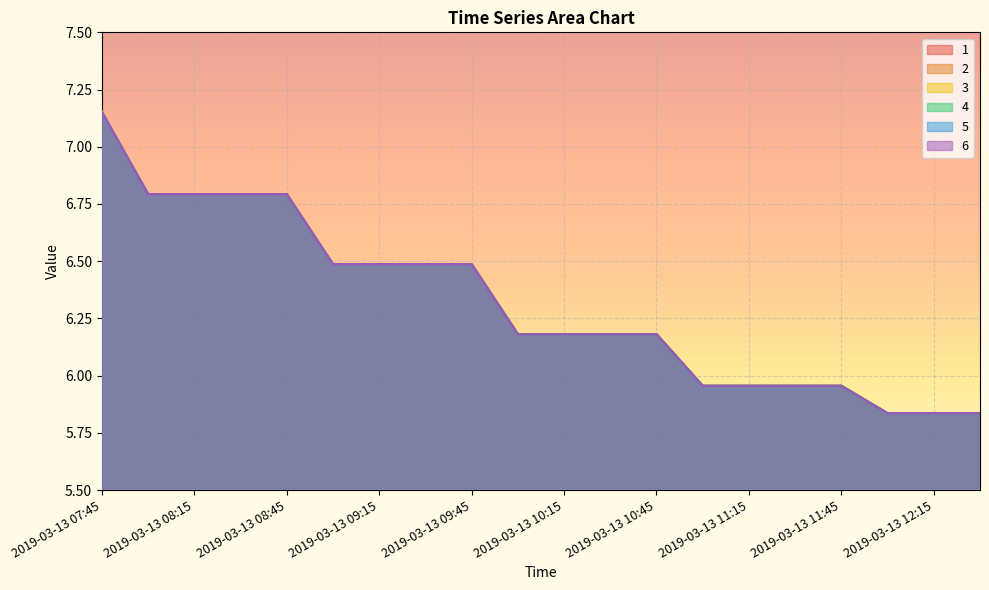

At which category does the chart reach its peak across all series?

2019-03-13 07:45